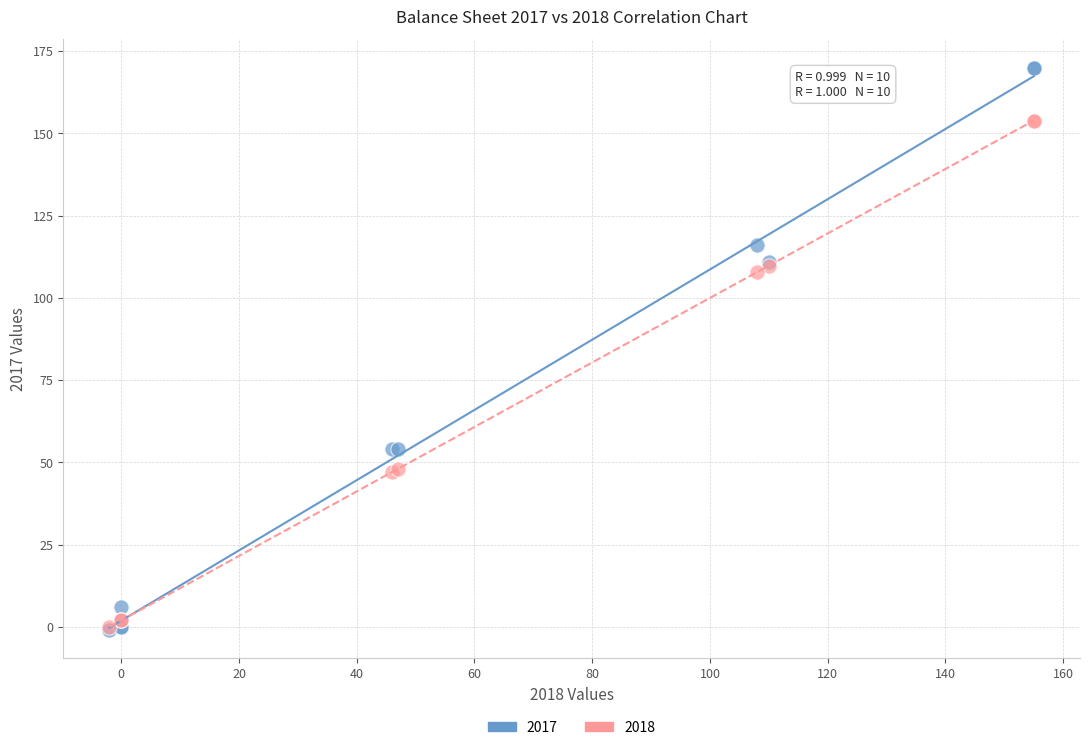

Which series contains the highest Y value?

2017